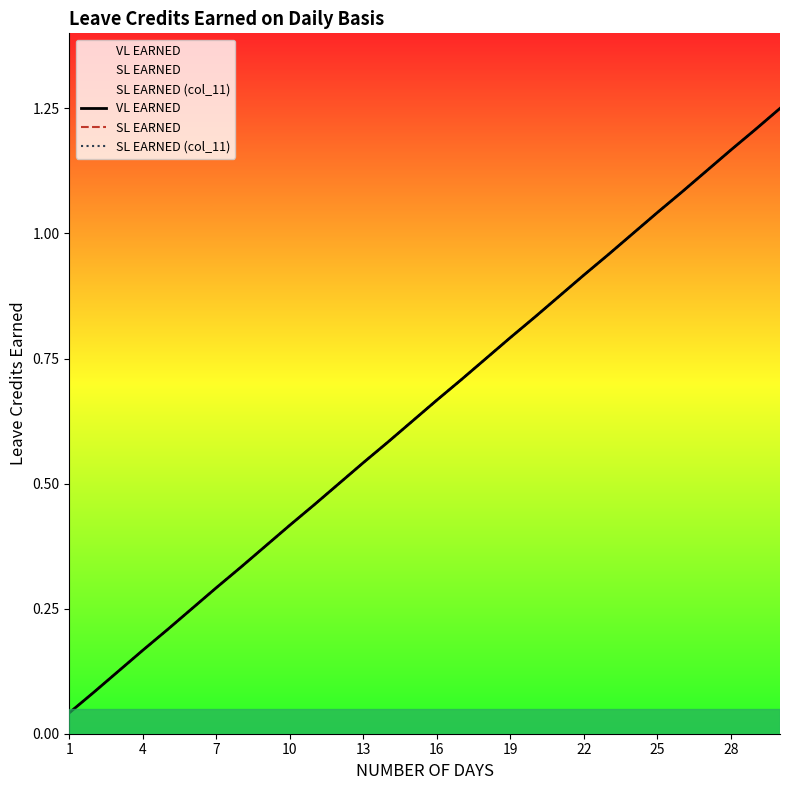

What is the label of the 5th point from the left?

13